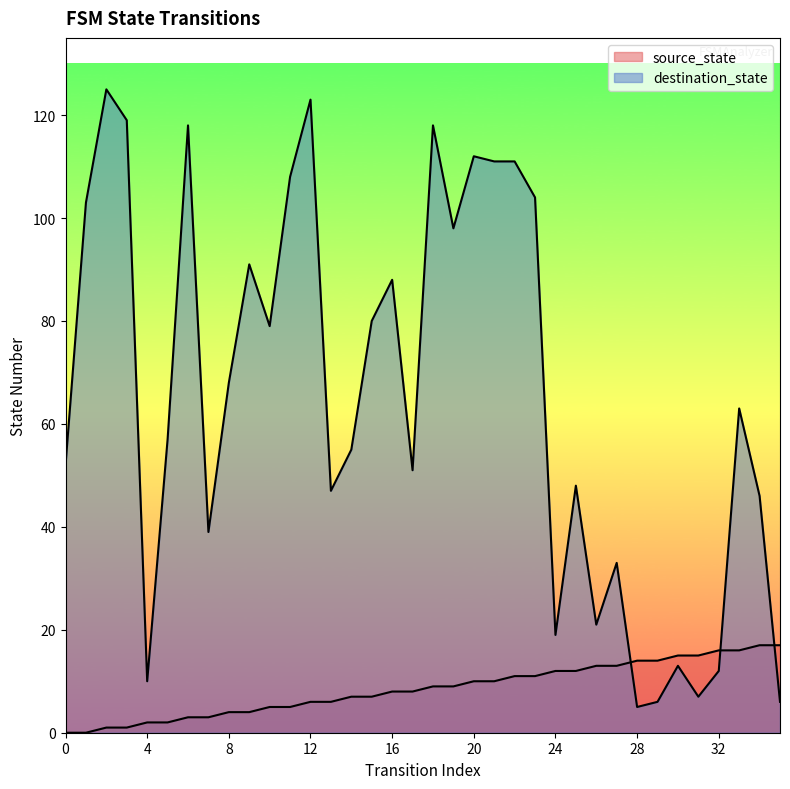

List the series in order of their overall mean, highest first.

destination_state, source_state